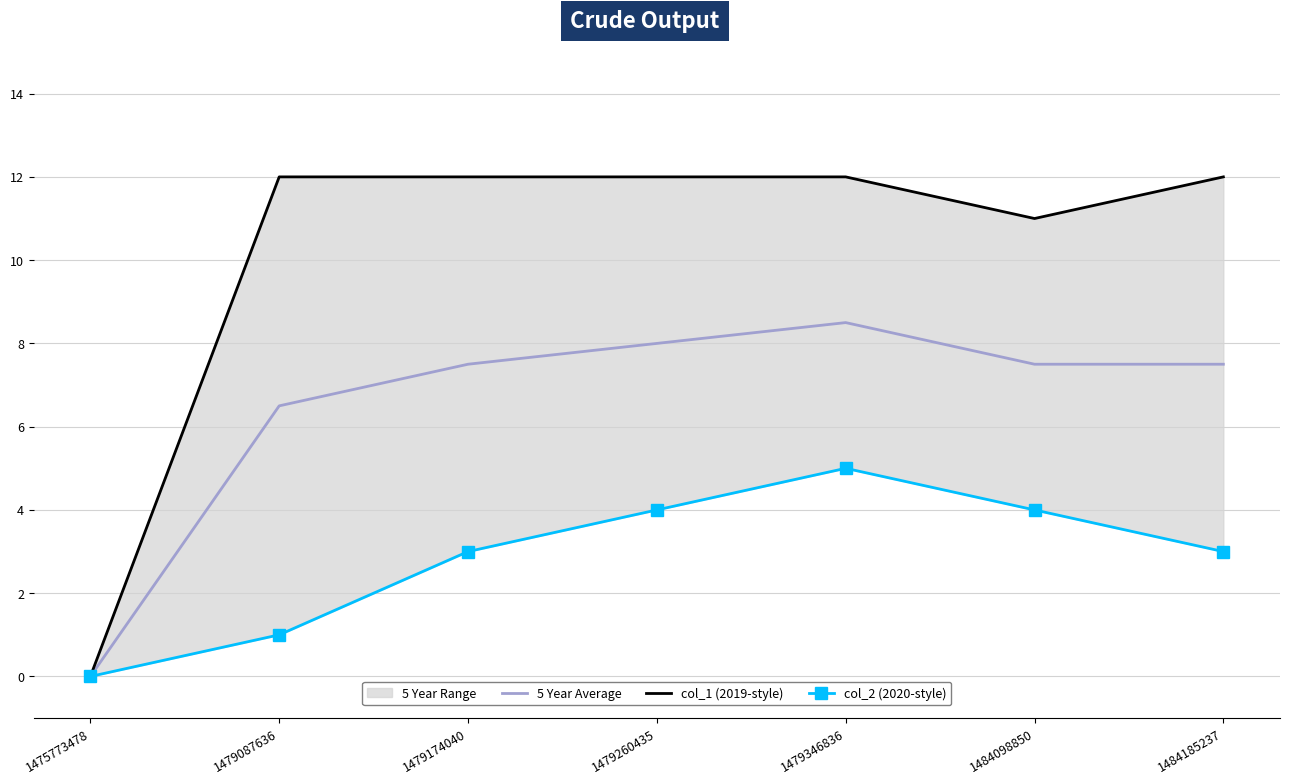

True or false: 5 Year Average and col_1 (2019-style) cross at least once.

False